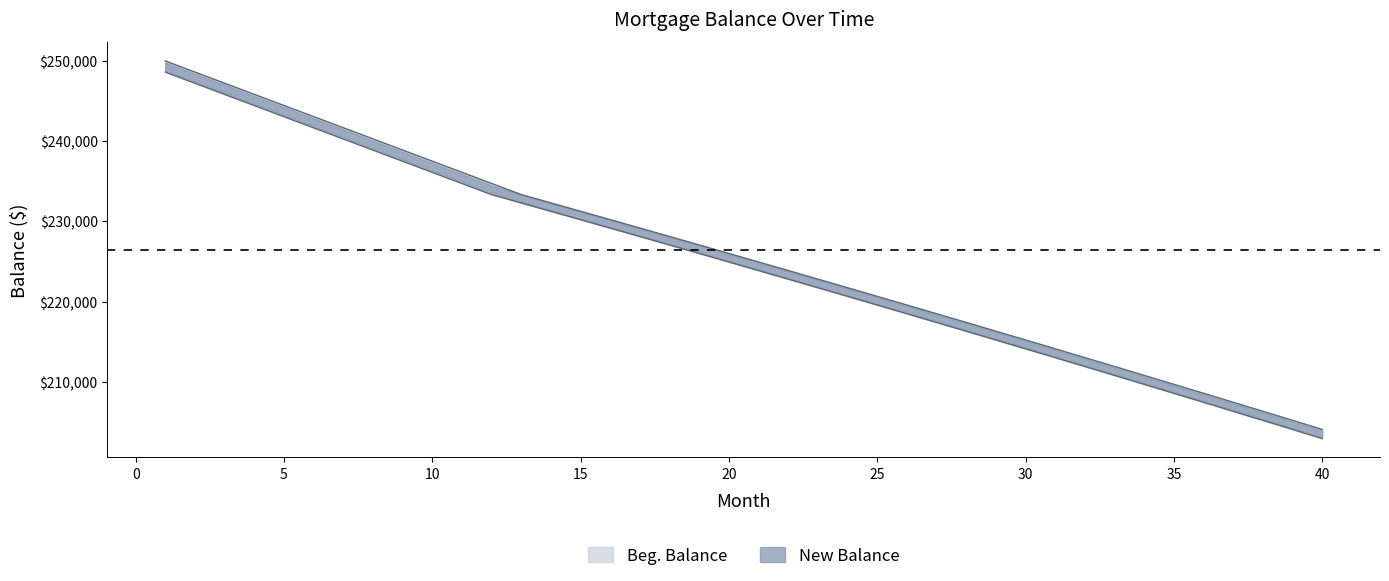

What is the sum of all Beg. Balance values?

9037586.8